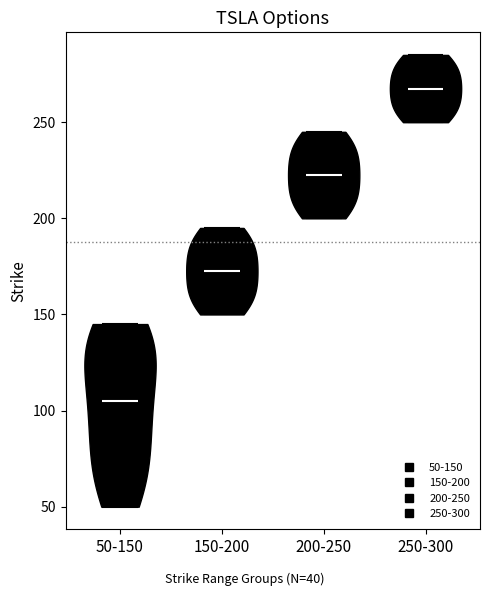

What is the lowest point the violin for 150-200 reaches on the y-axis? The values are not printed on the chart, so give them approximately, as read against the axis.

150